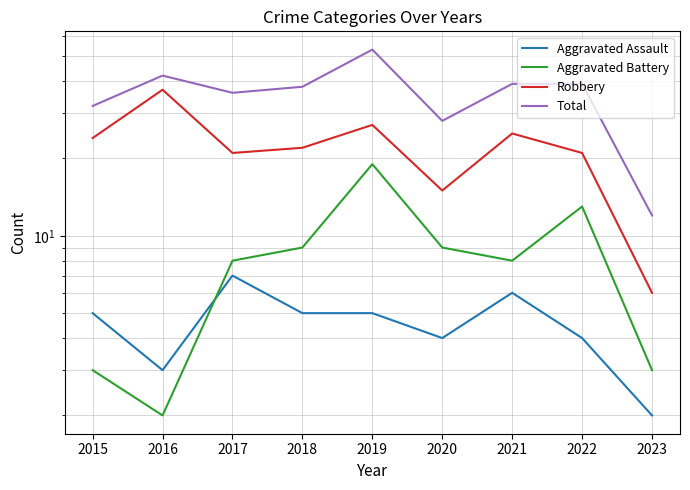

How many lines are shown in the chart?

4